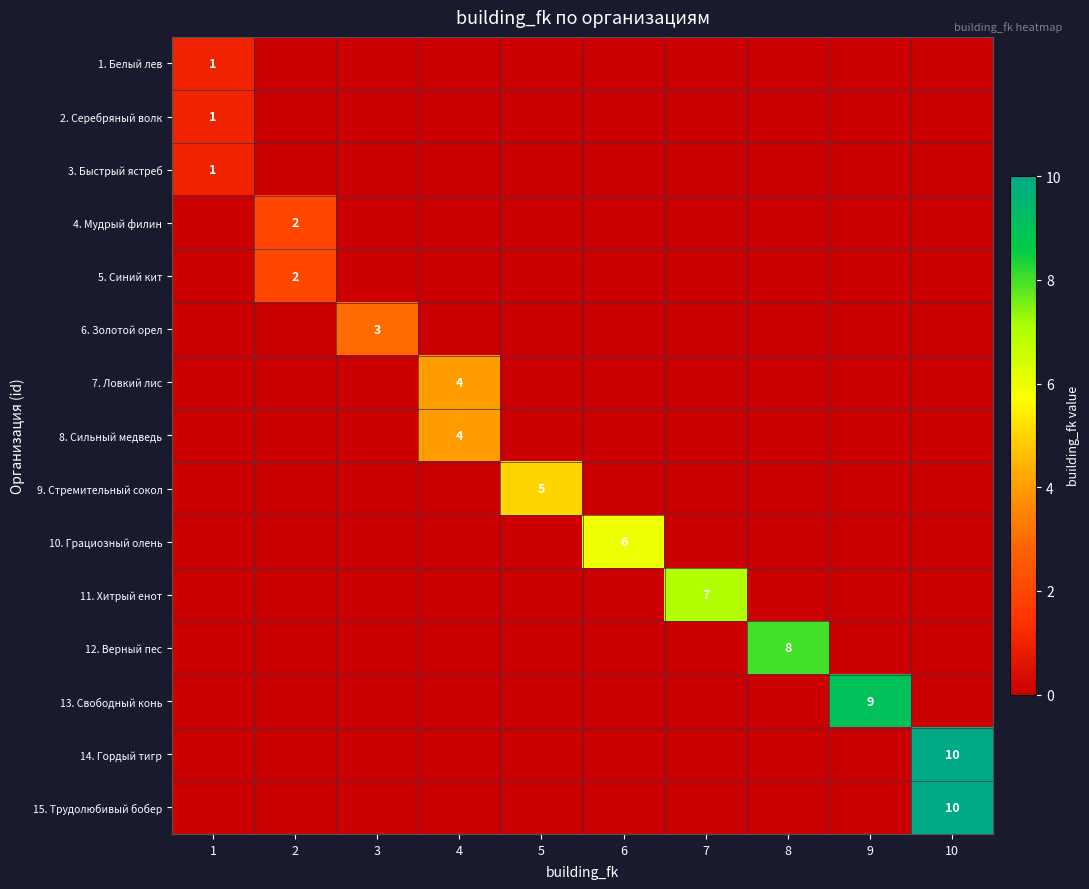

What is the total value across all series at 3?

3